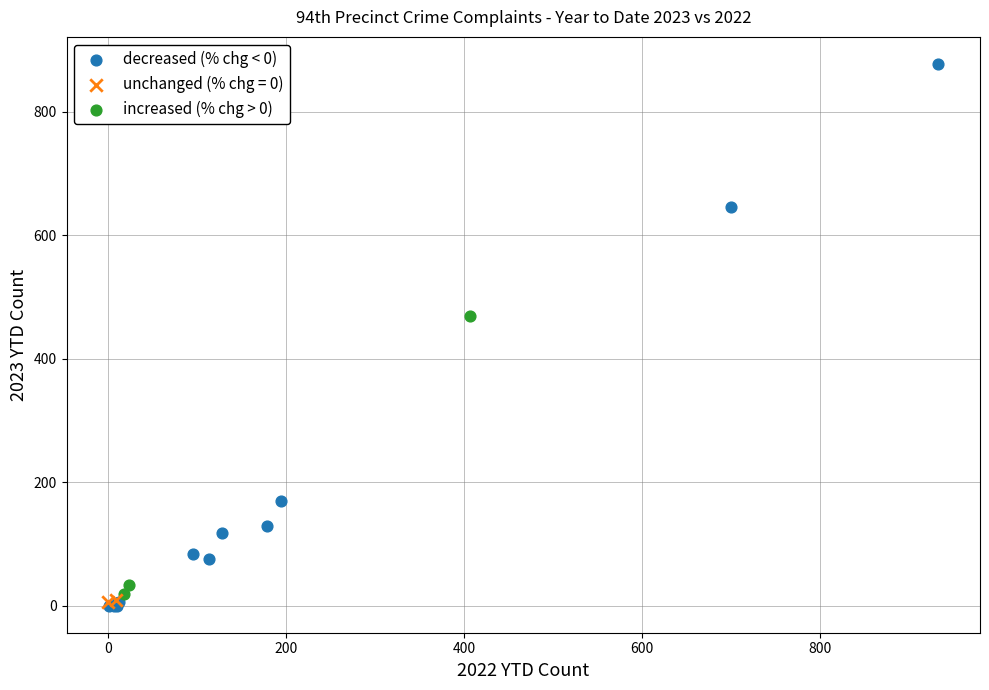

Which series contains the highest Y value?

decreased (% chg < 0)